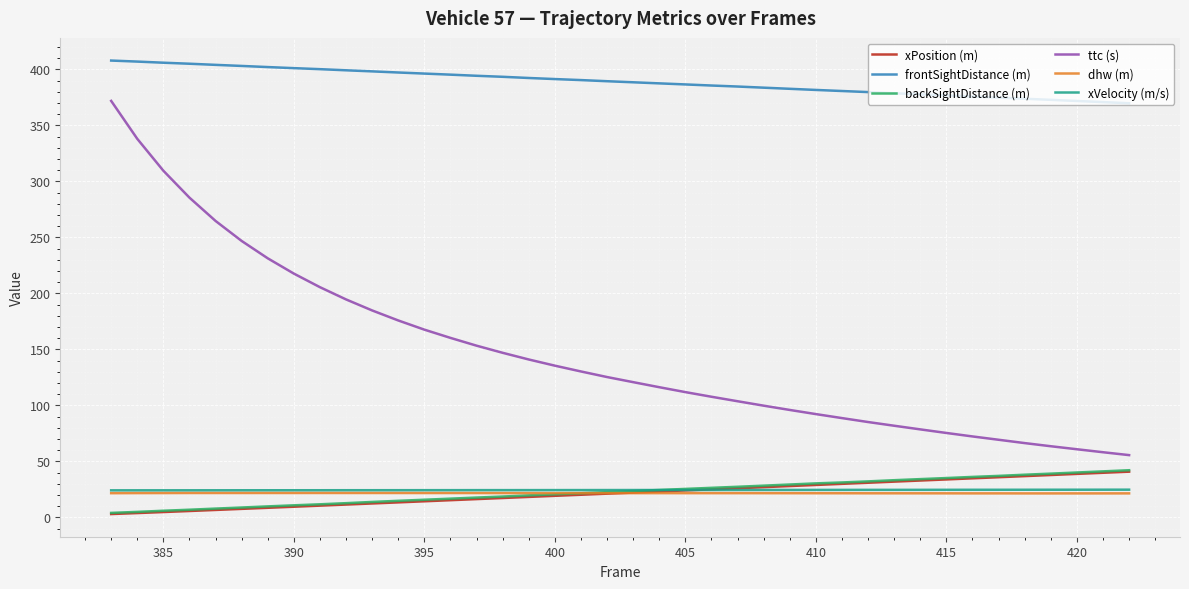

Count the dhw (m) values in the range 21 to 22.

40